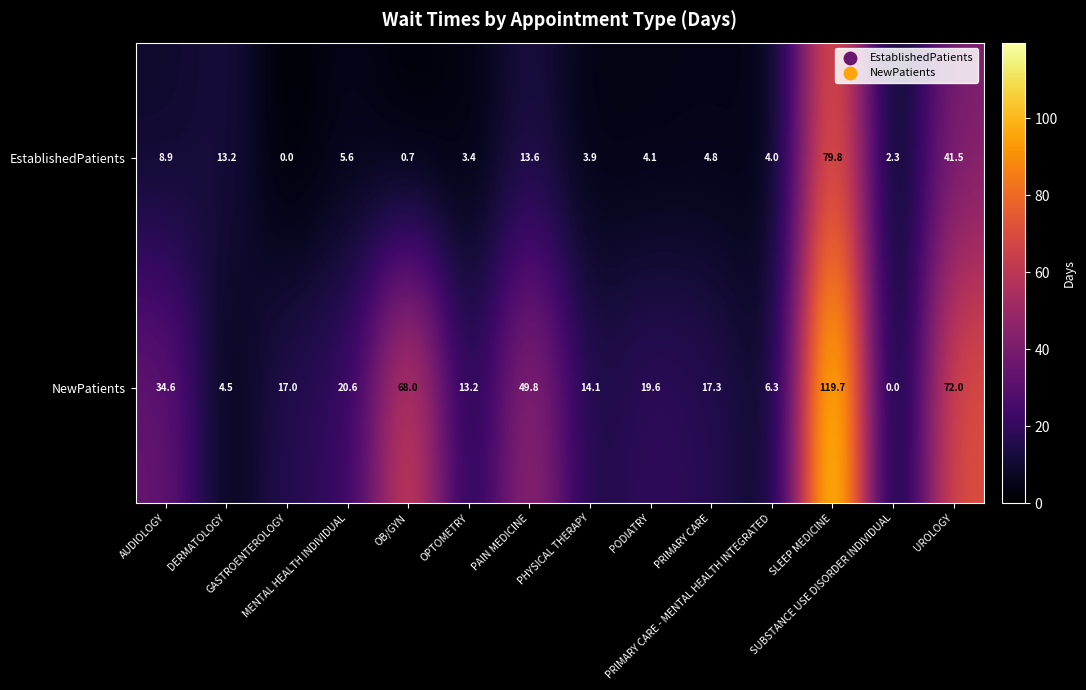

How many values in EstablishedPatients are above zero?

13